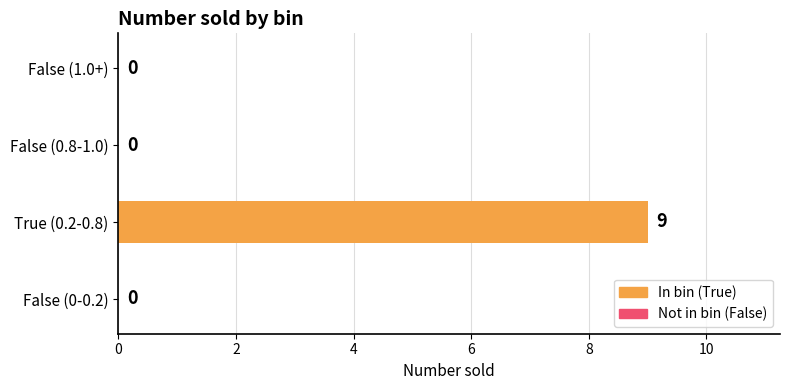

How many values are between 0 and 9?

4